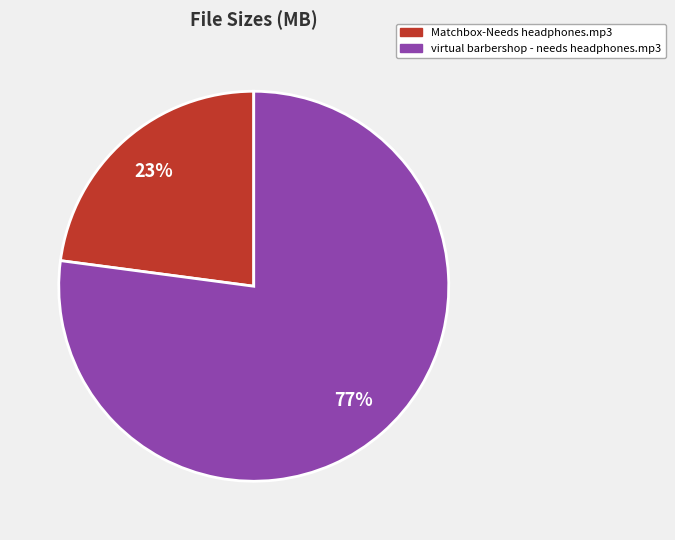

How many segments does this pie chart have?

2